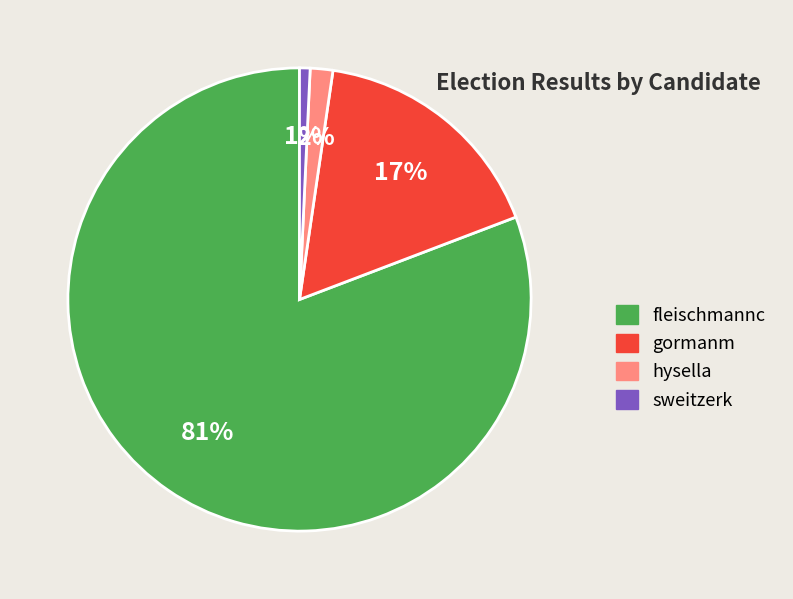

How many slices are in this pie chart?

4